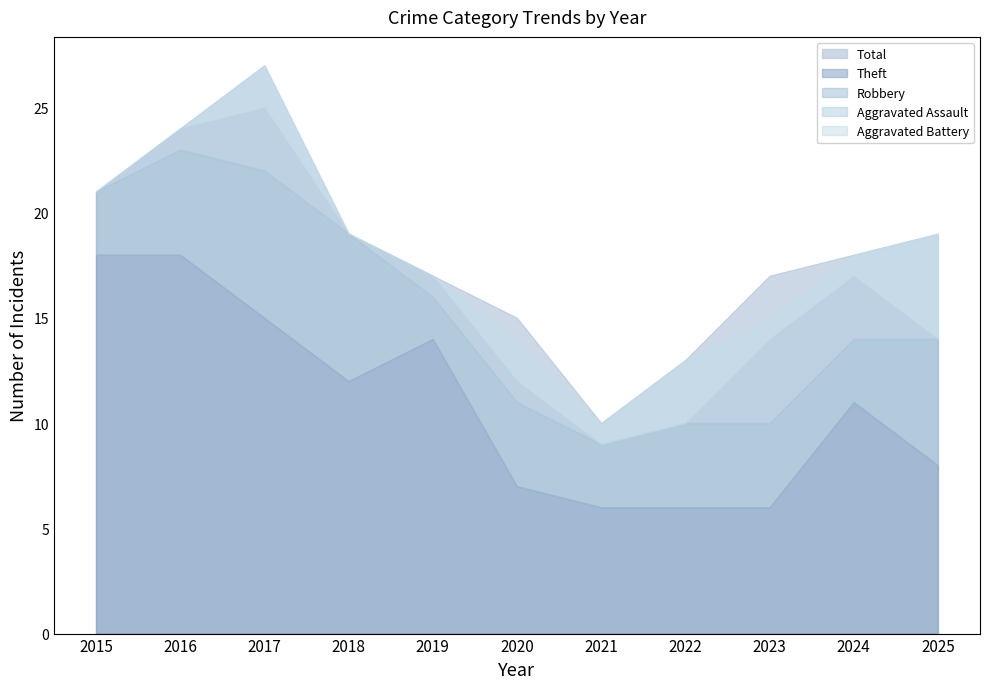

True or false: Aggravated Assault has a value of 2 at 2019.

False